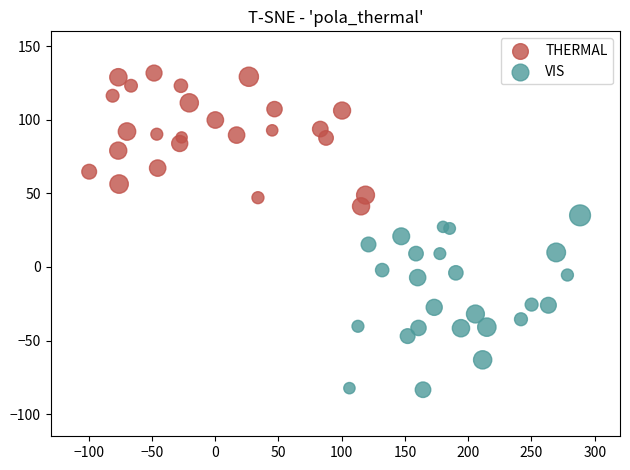

What are all the series names shown in the legend?

THERMAL, VIS